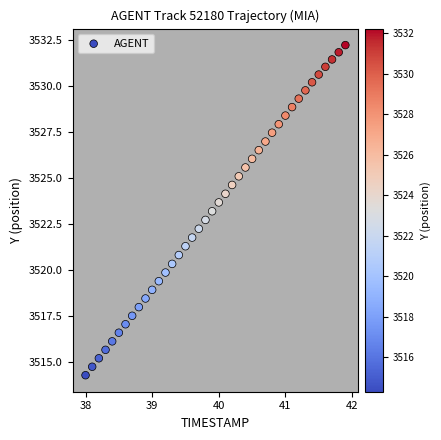

What is the range of X values (max minus min)?

3.9